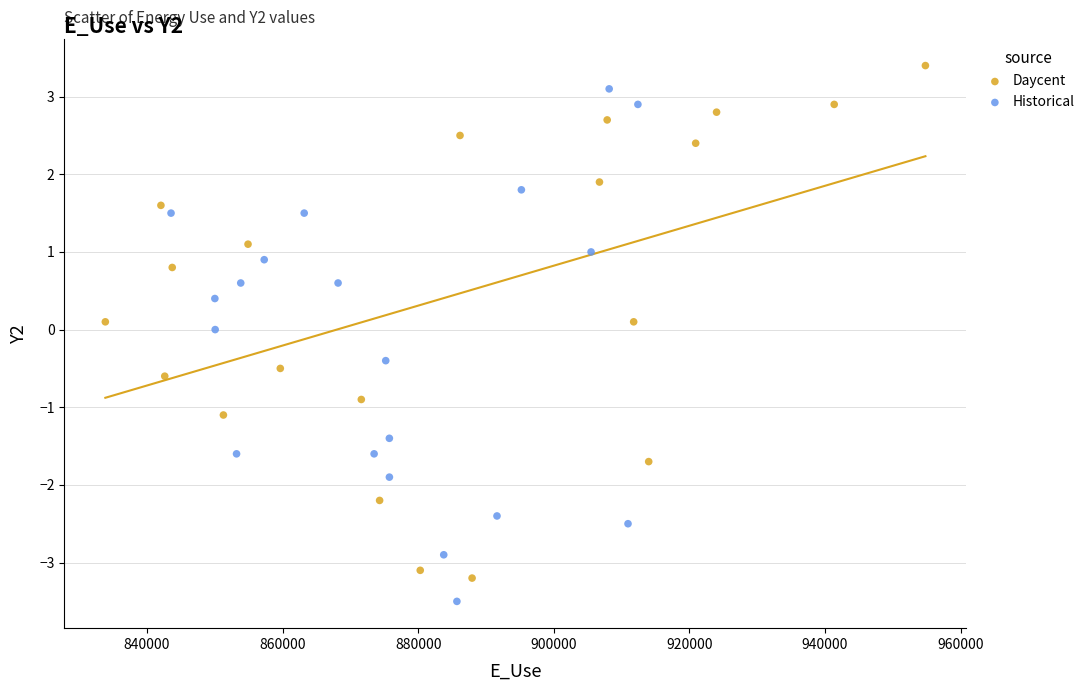

What are all the series names shown in the legend?

Daycent, Historical